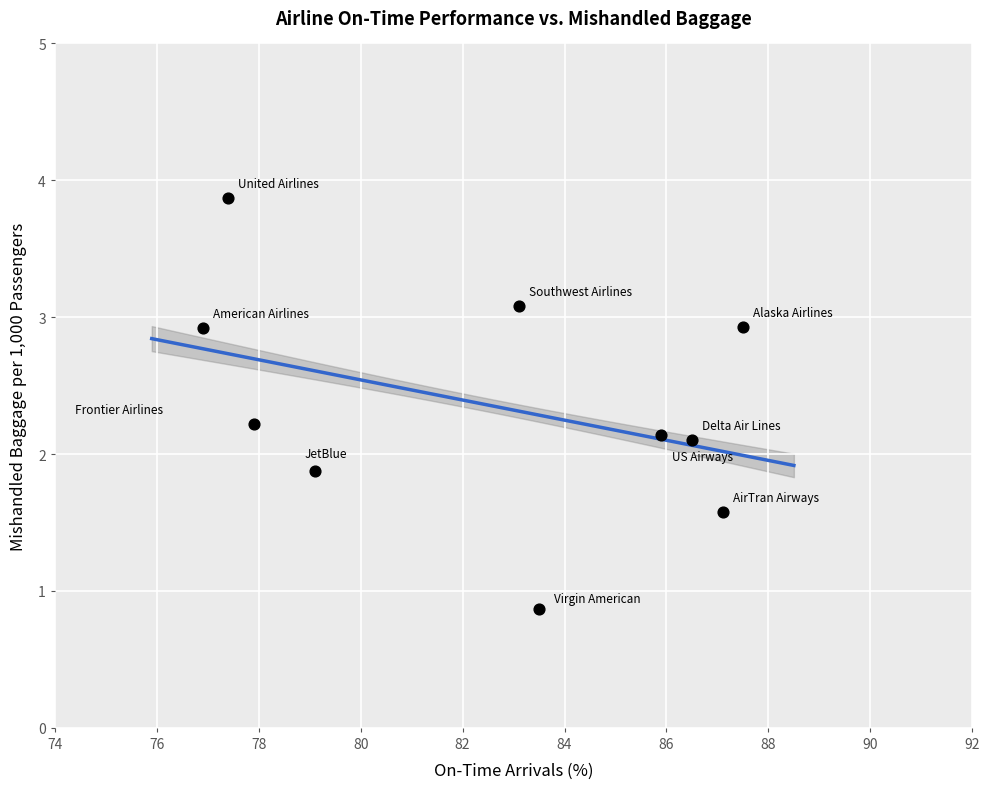

What is the range of Y values (max minus min)?

3.0